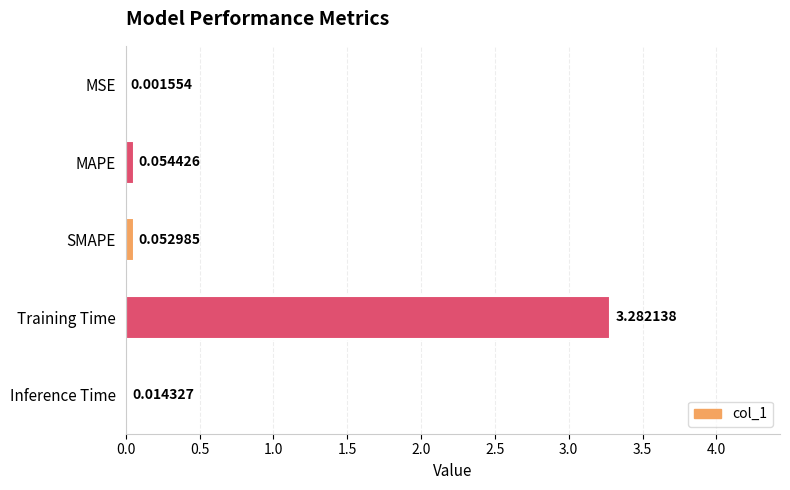

What is the sum of all values?

3.4